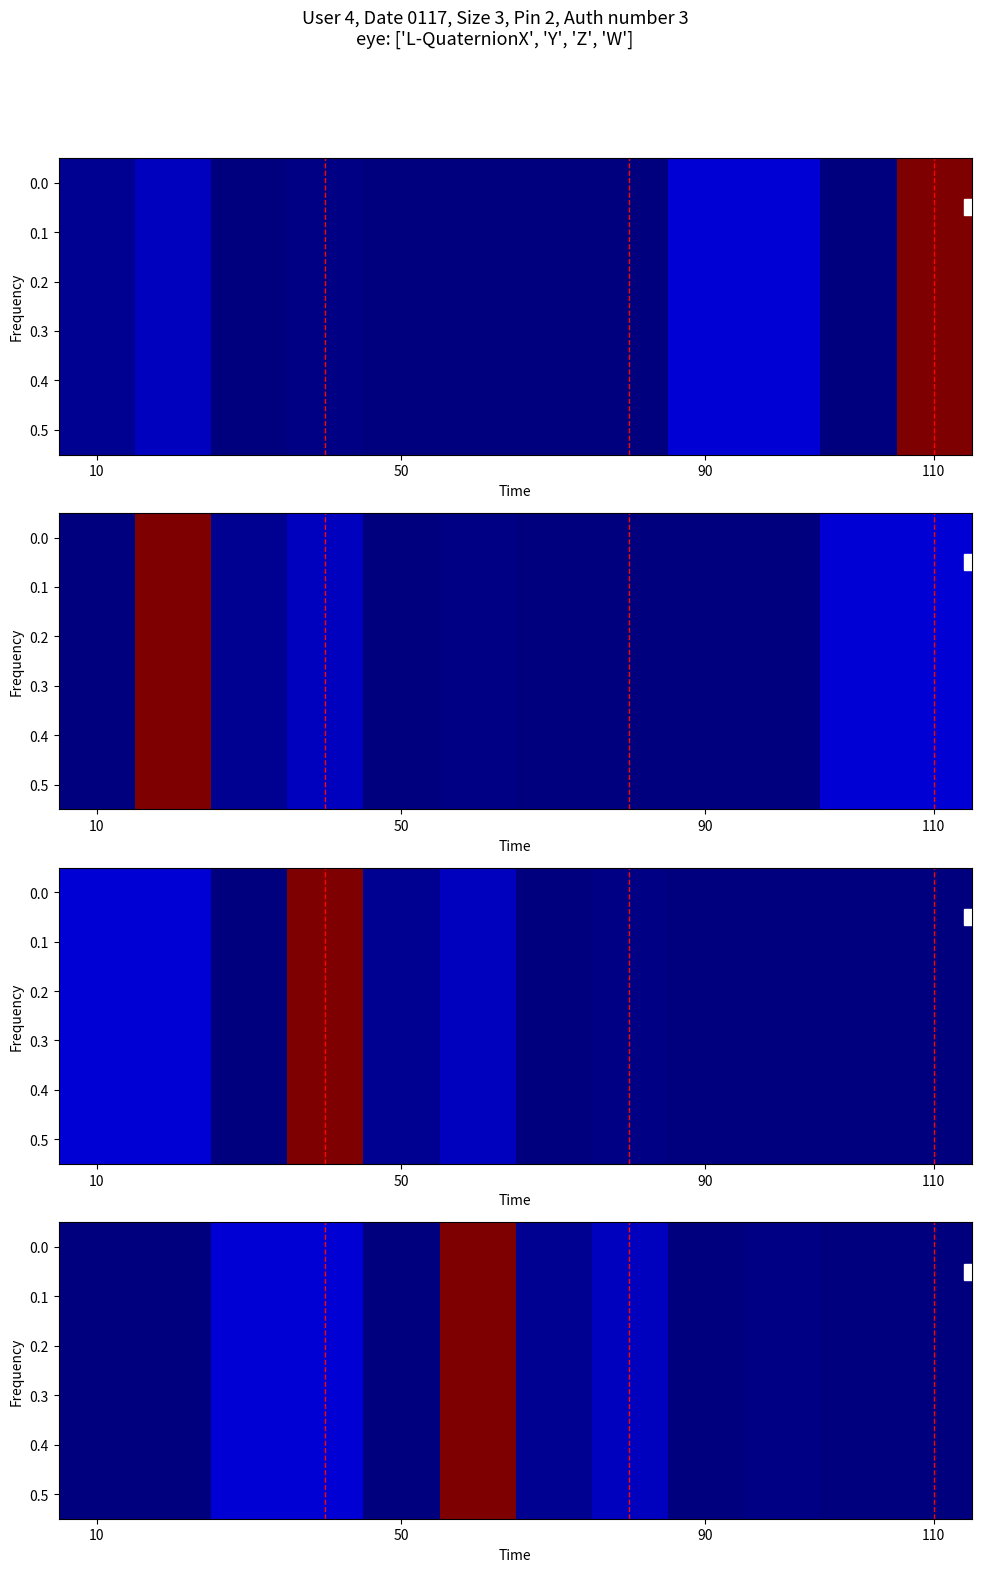

Which category has the lowest value across all series?

10